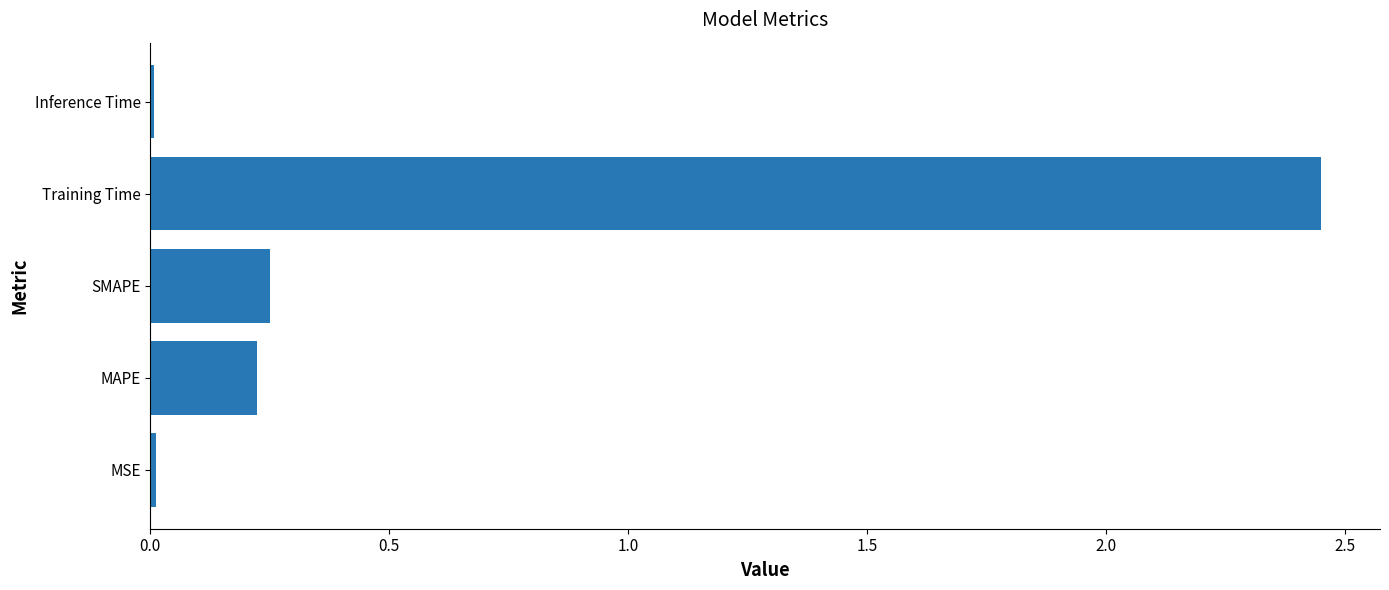

Between SMAPE and Inference Time, which is larger?

SMAPE